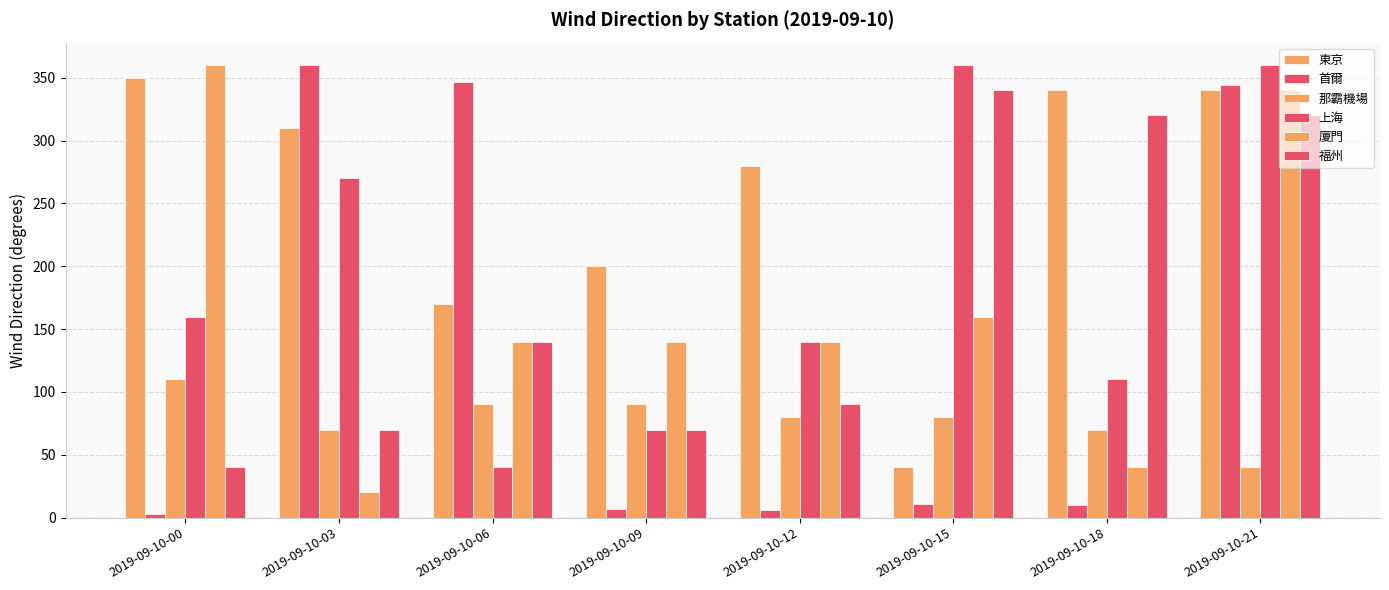

How many values in the 那霸機場 series are below 80?

3